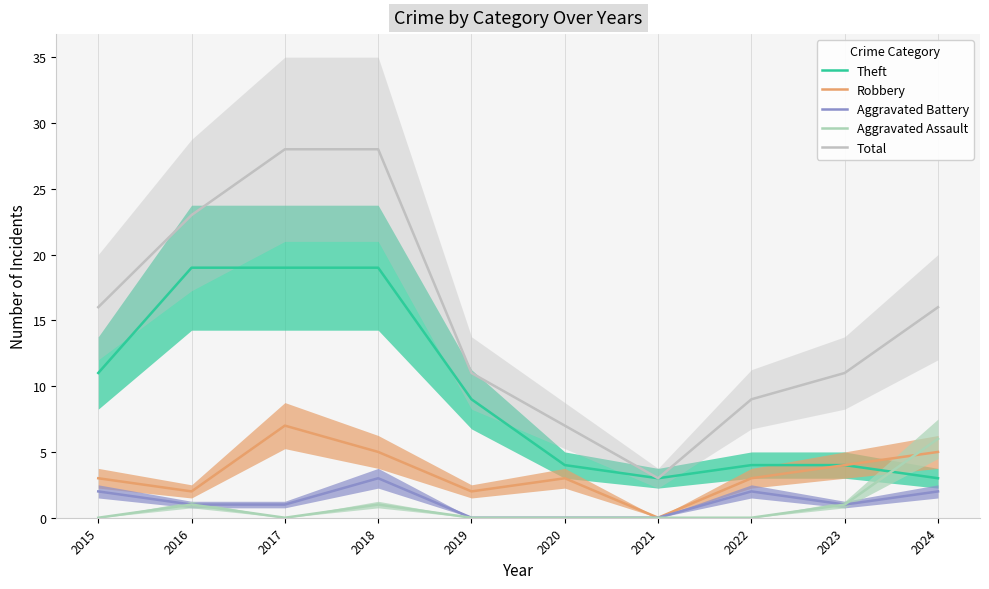

How many values in the Theft series are below 9?

5